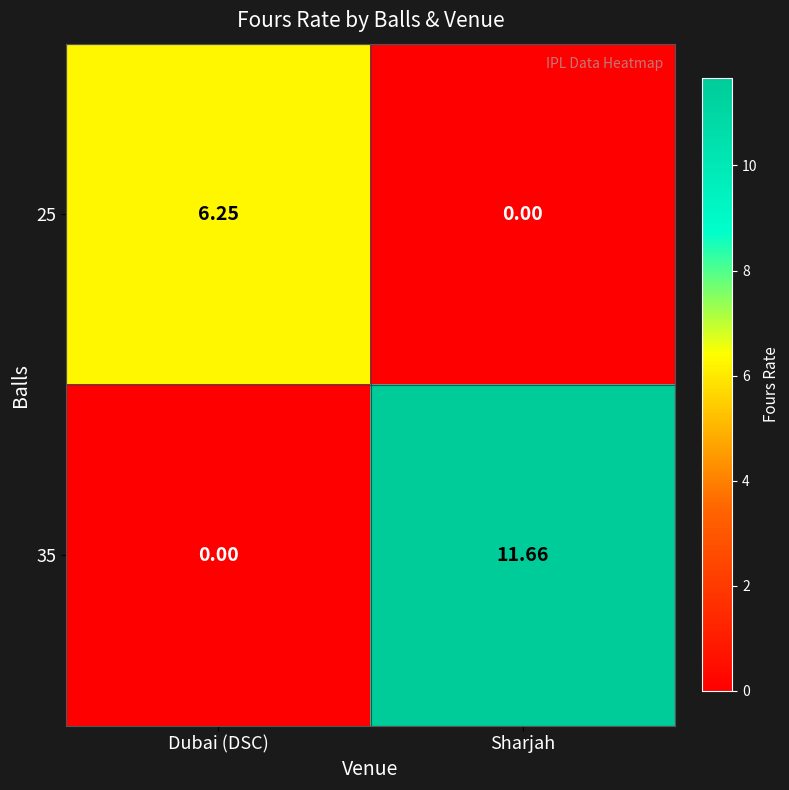

At which label does 25 first exceed 6?

Dubai (DSC)